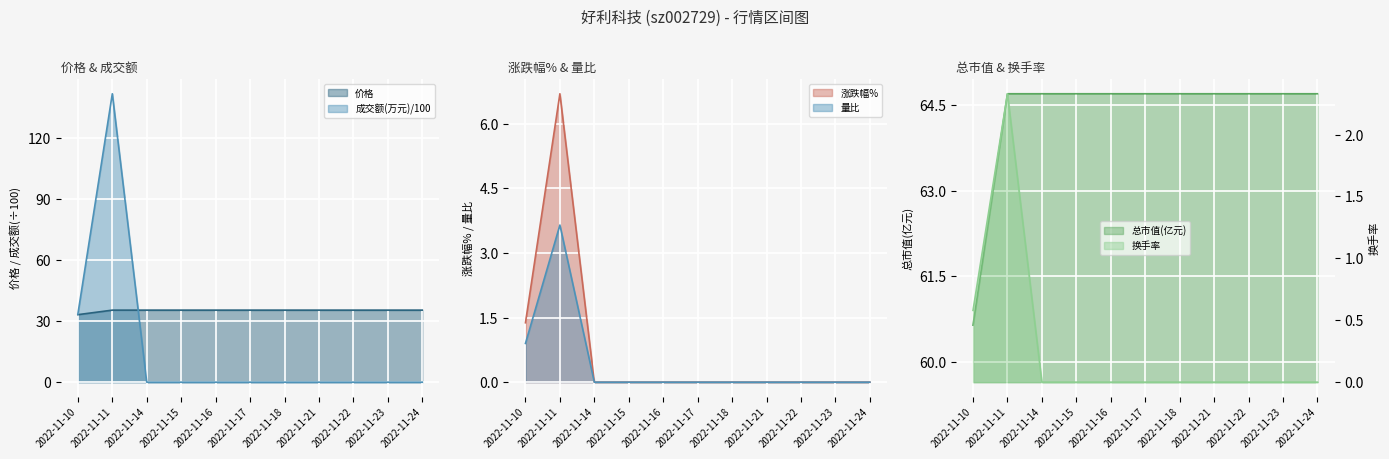

List the series in order of their peak value, lowest first.

换手率, 量比, 涨跌幅%, 价格, 总市值(亿元), 成交额(万元)